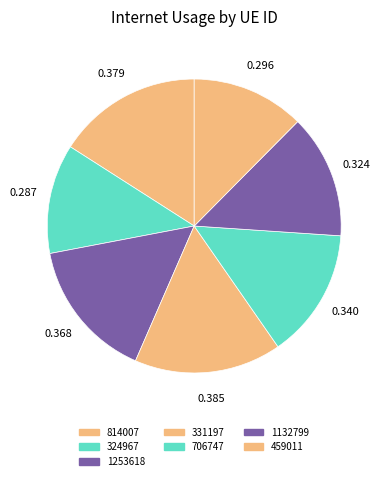

Is there any slice that represents more than half of the pie?

No